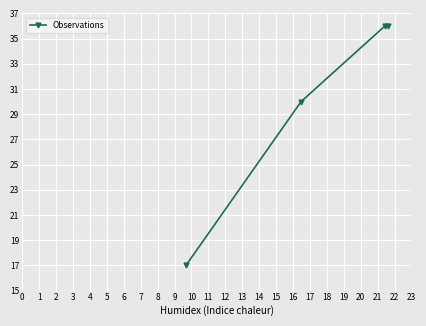

True or false: there are more than 2 points higher than both neighbors.

False